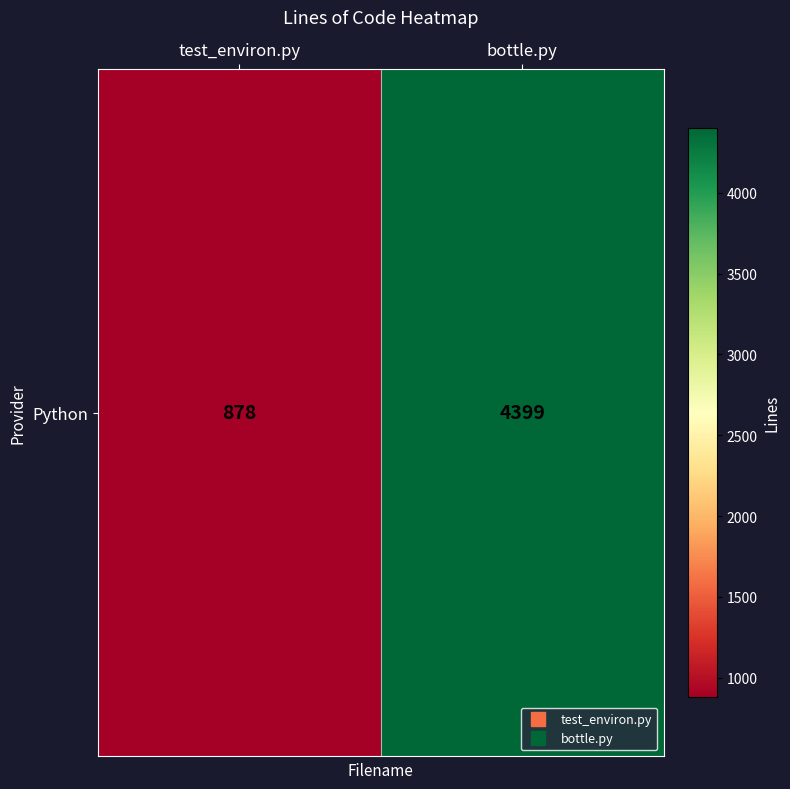

Count the number of data series in this chart.

1